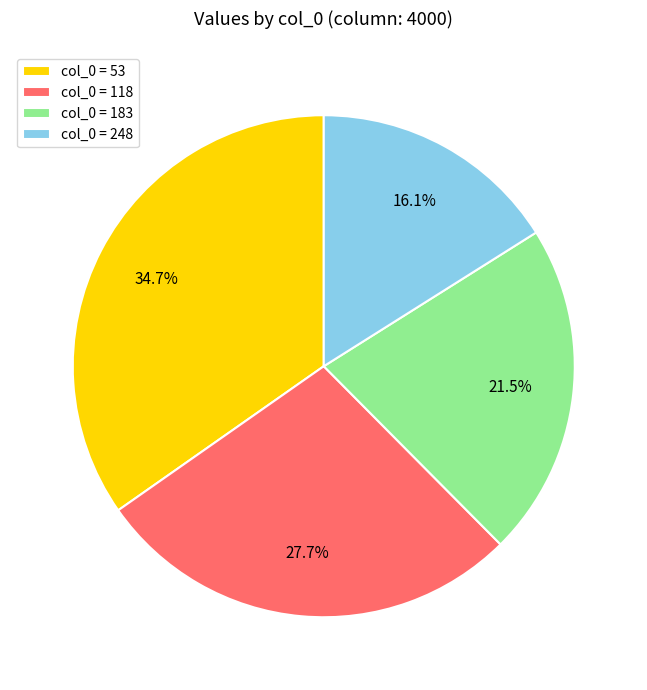

Which slice is the smallest?

col_0 = 248